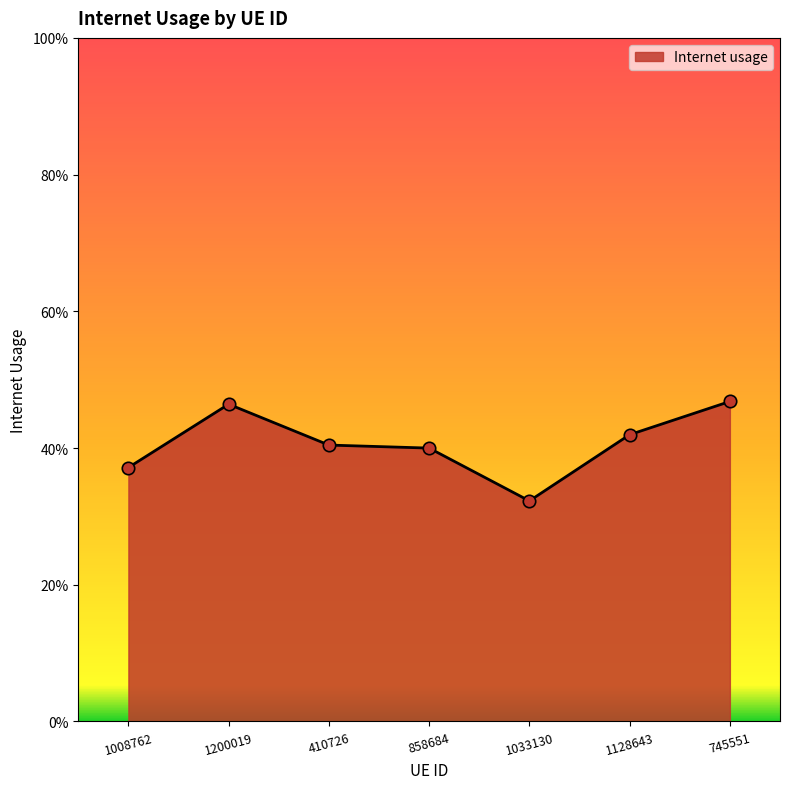

Between 1200019 and 1033130, which is larger?

1200019